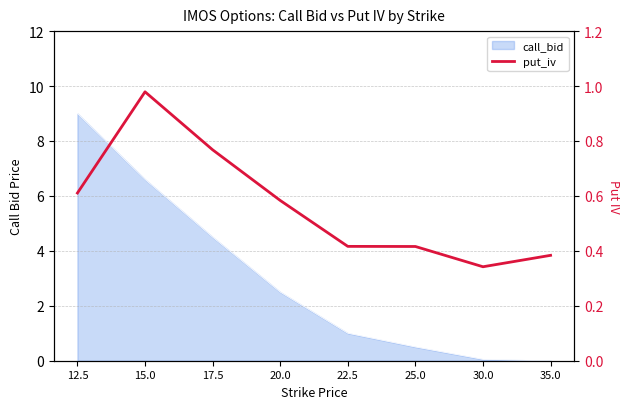

Reading left to right, extract all data points from this chart.

0.6	1.0	0.8	0.6	0.4	0.4	0.3	0.4